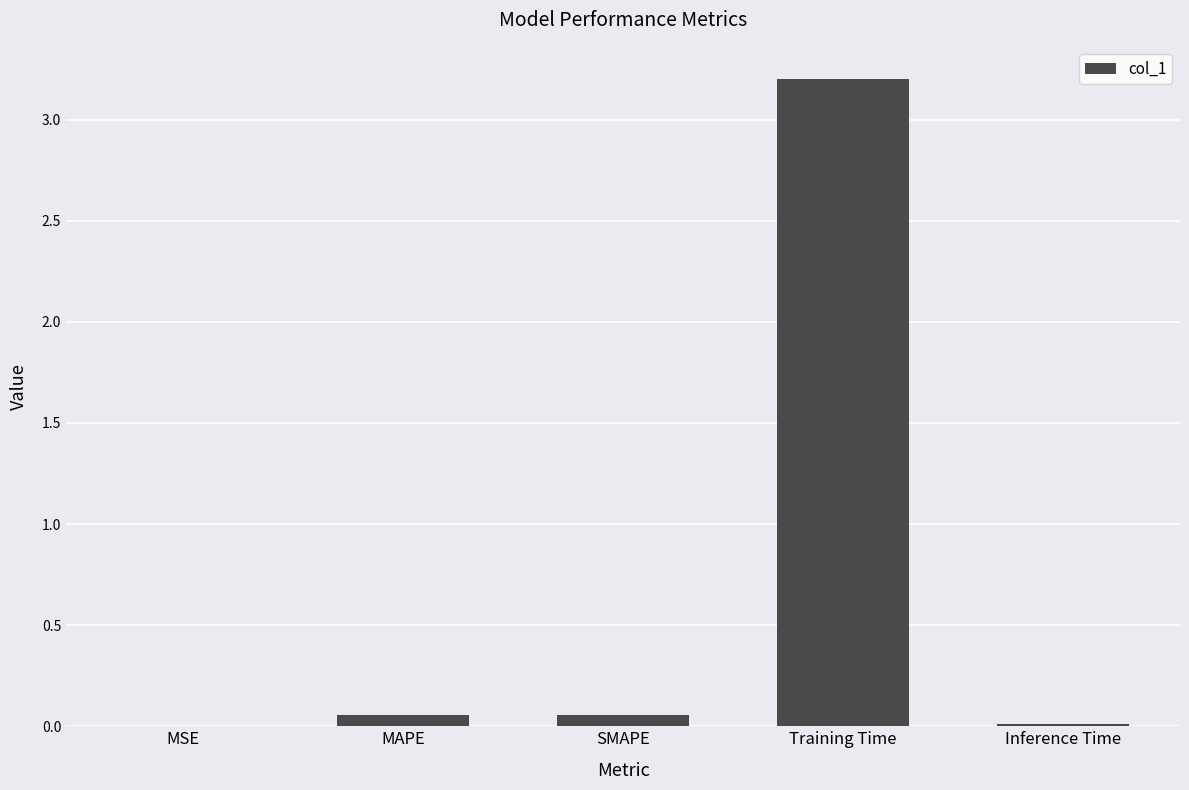

Between Training Time and MSE, which is larger?

Training Time